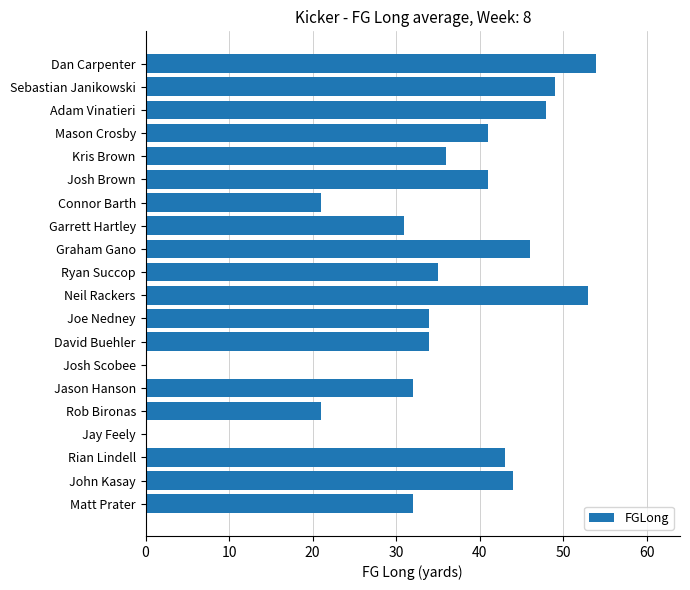

What is the change in value from David Buehler to John Kasay?

+10